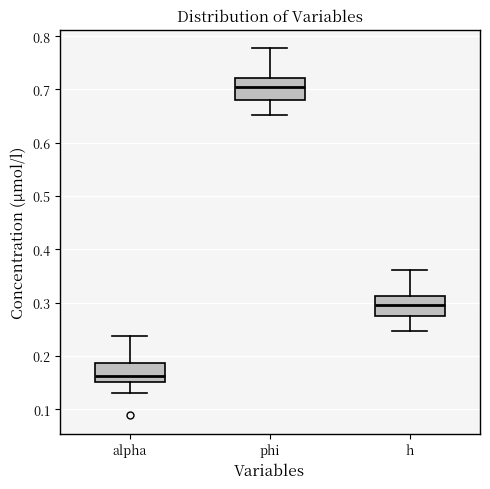

Reading left to right, read every box against the y-axis: the position of its median line, the range the box covers, and the ends of its whiskers. The values are not printed on the chart, so give them approximately, as read against the axis.

alpha: median 0.16, box 0.15 to 0.19, whiskers 0.13 to 0.24
phi: median 0.70, box 0.68 to 0.72, whiskers 0.65 to 0.78
h: median 0.30, box 0.27 to 0.31, whiskers 0.25 to 0.36